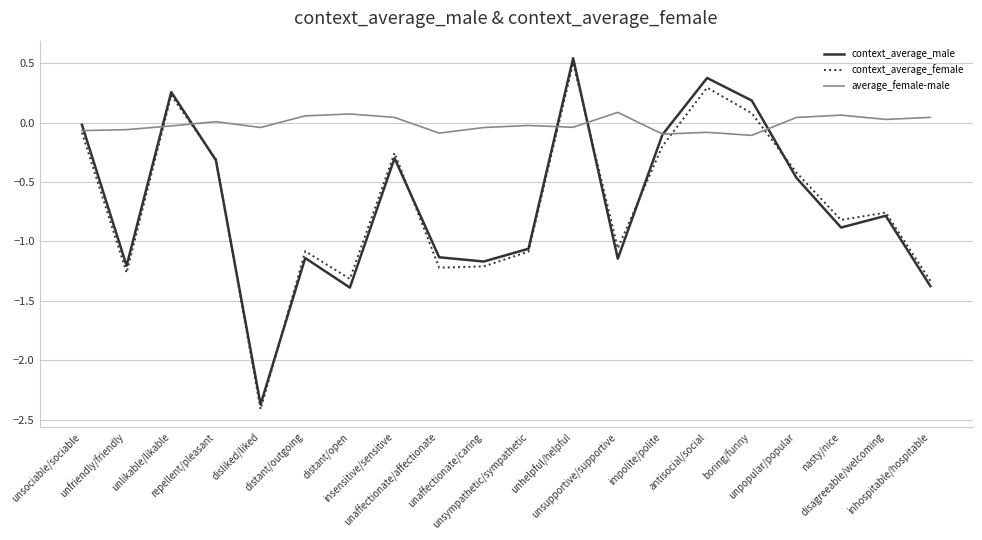

What is the total value across all series at boring/funny?

0.2